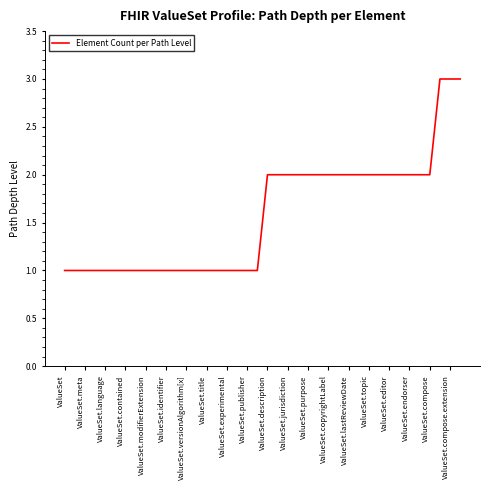

Does the chart display data point markers on the line(s)?

No